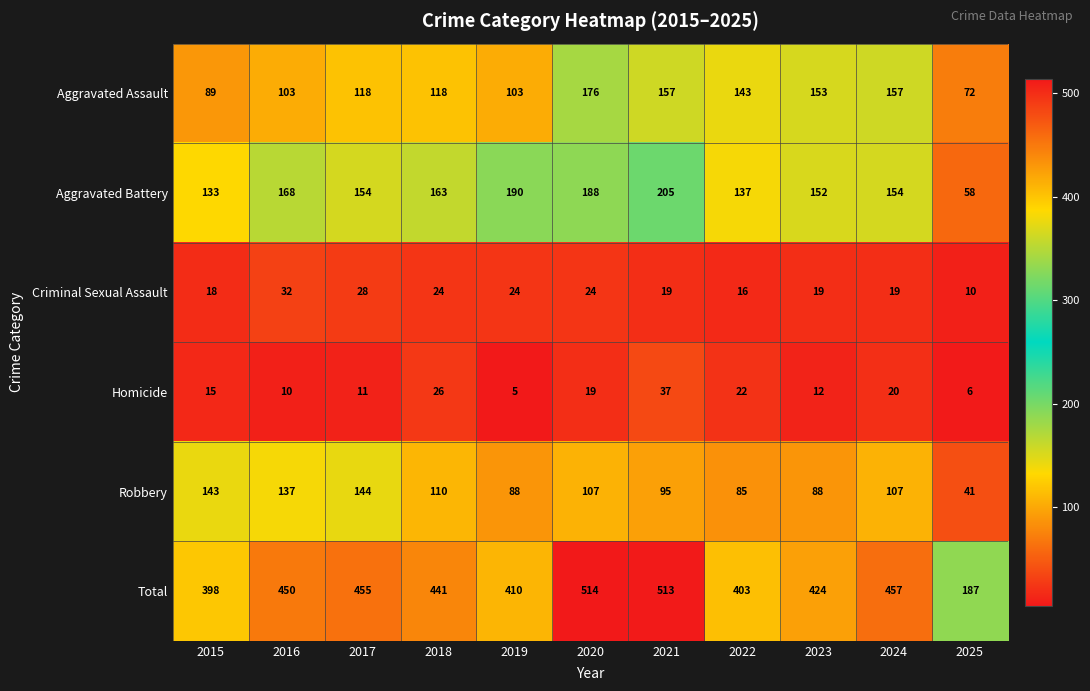

The value of Total at 2015 is 398. True or false?

True